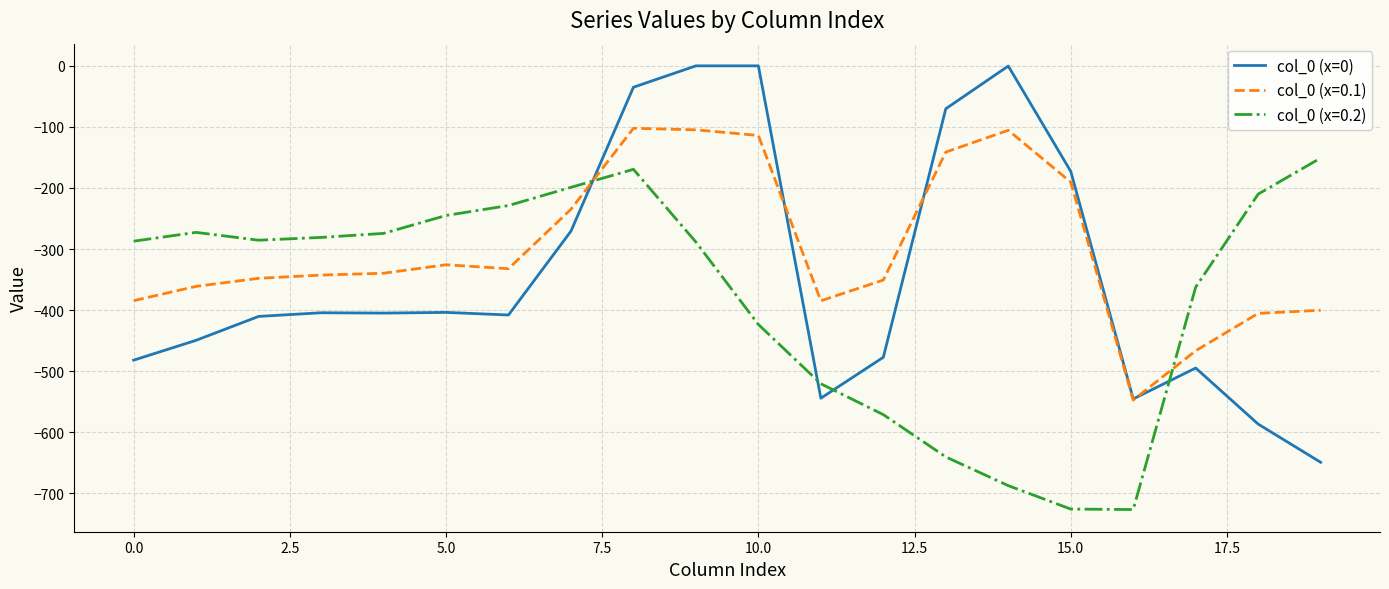

What is the highest value of the col_0 (x=0.2) series?

-151.0